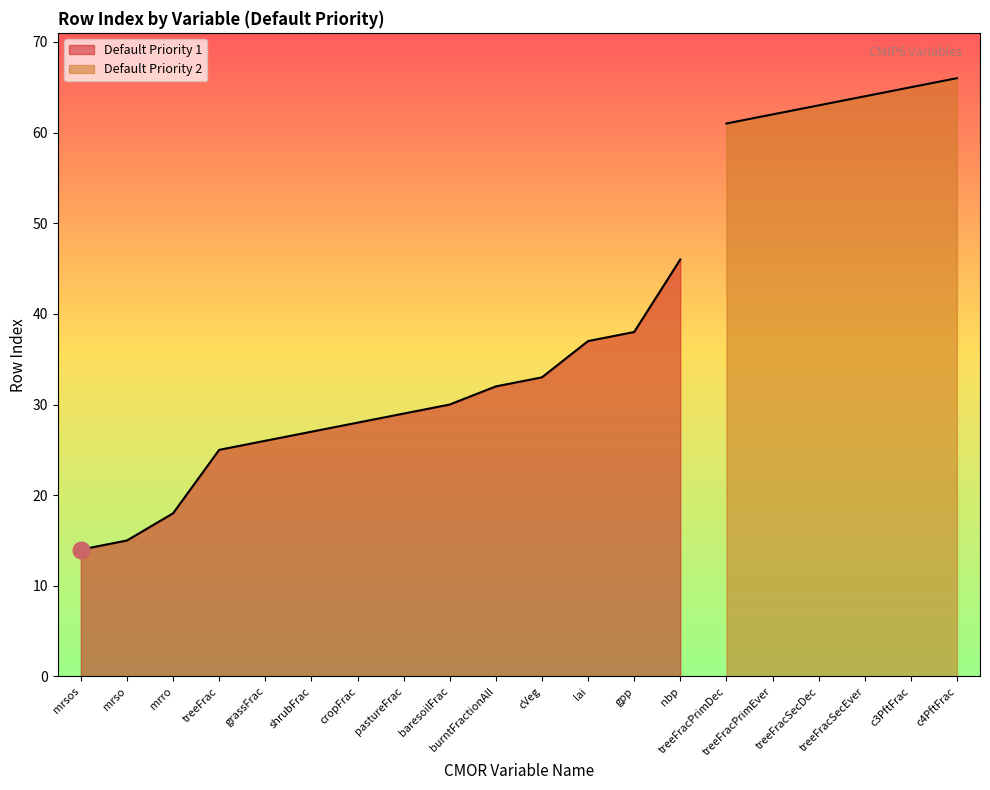

What is the smallest value displayed?

14